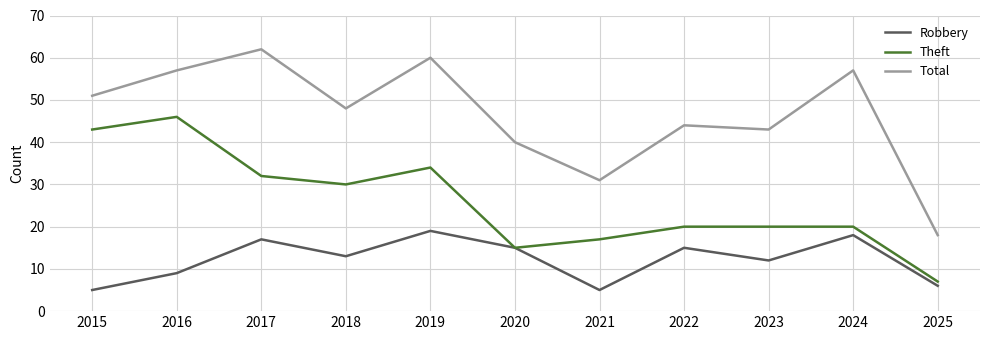

How many lines are shown in the chart?

3